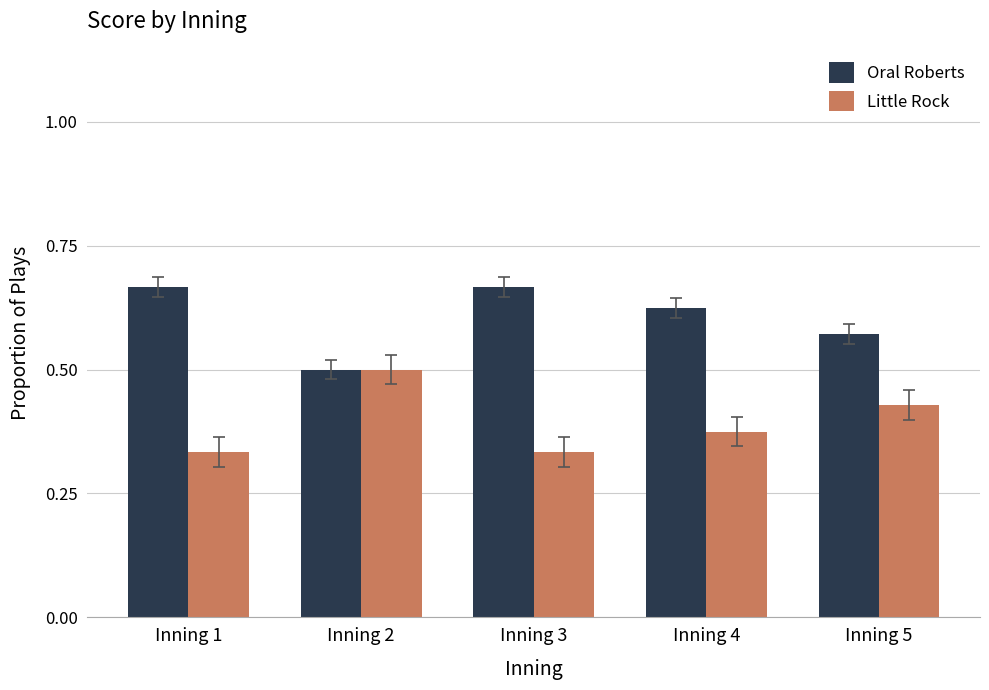

List the series in order of their overall mean, highest first.

Oral Roberts, Little Rock